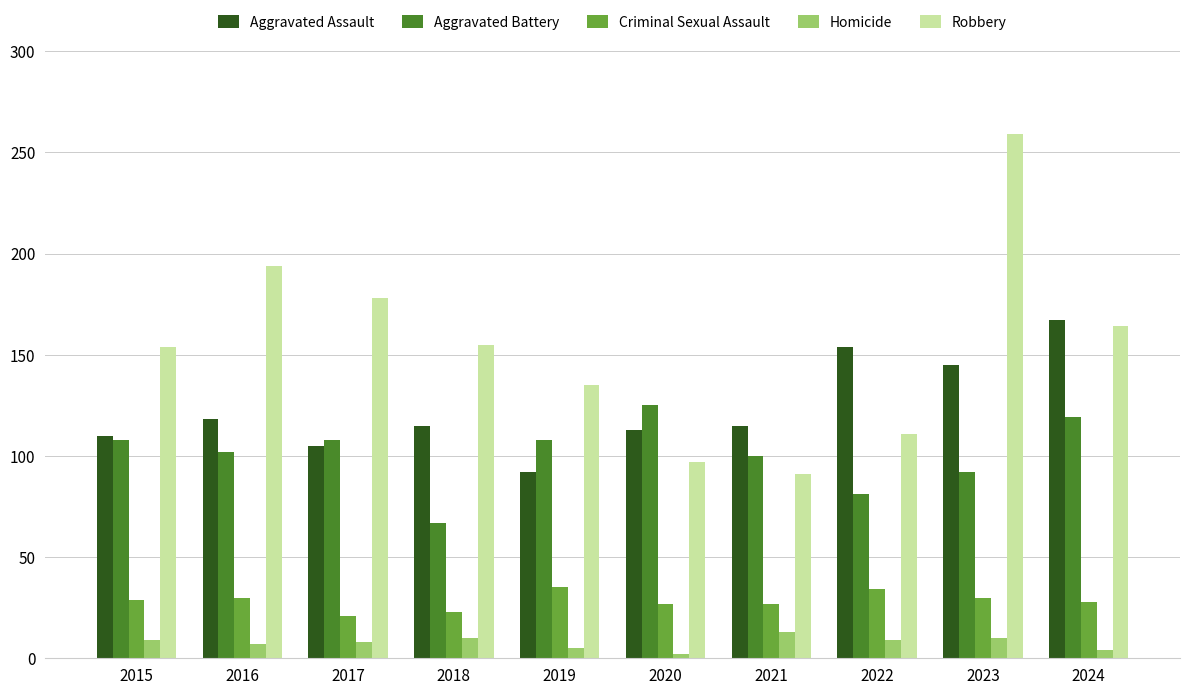

Which series has the largest total across all categories?

Robbery